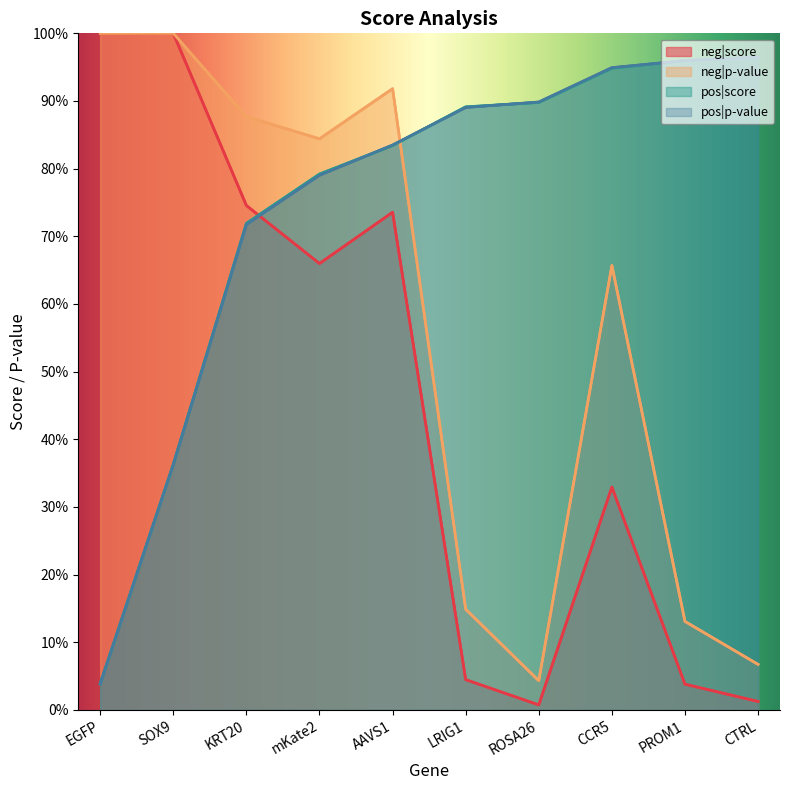

What is the difference between the neg|p-value values at EGFP and CCR5?

0.3